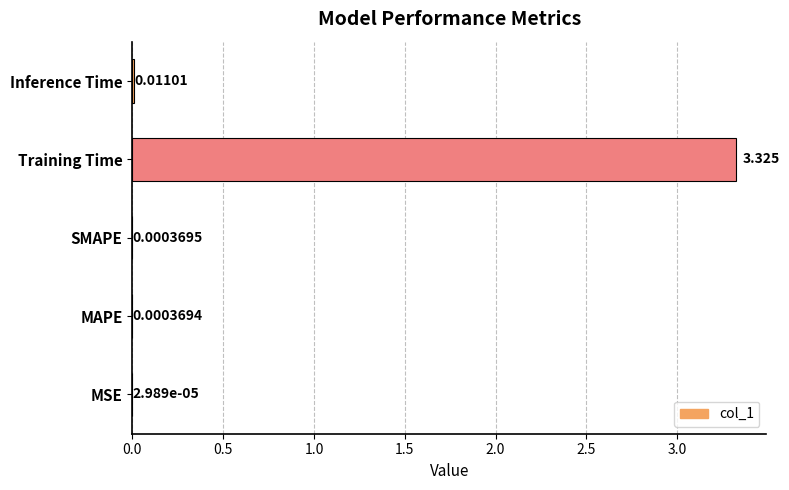

Does the chart contain stacked bars?

No